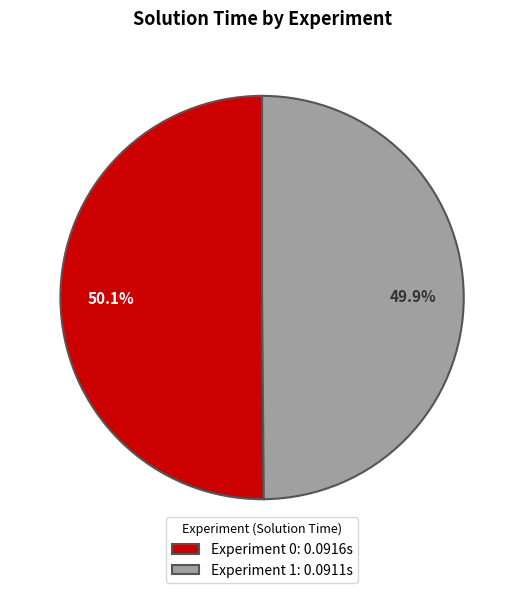

What percentage is the Experiment 0 slice, to the nearest percent?

50%